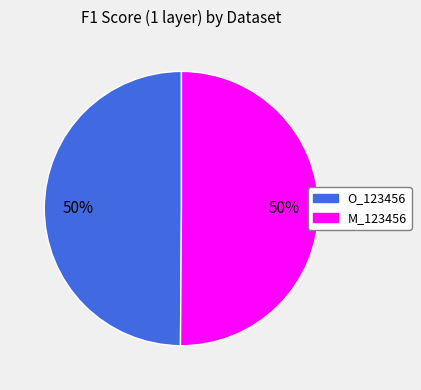

Do M_123456 and O_123456 together represent more than half of the pie?

Yes